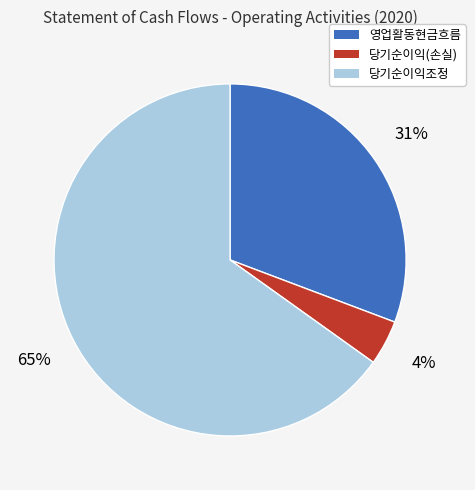

Is there any slice that represents more than half of the pie?

Yes